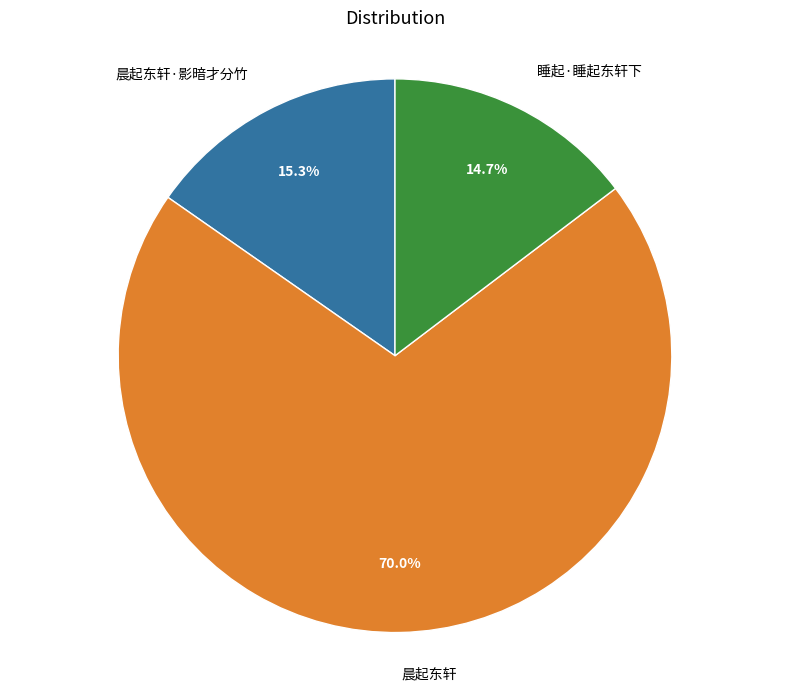

Count the number of slices in the pie.

3